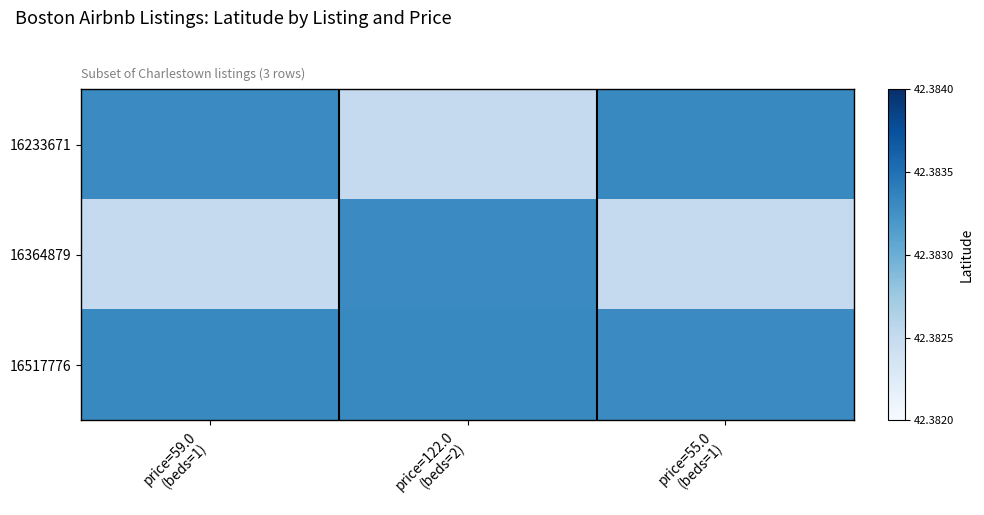

At how many categories does at least one series exceed 0?

3